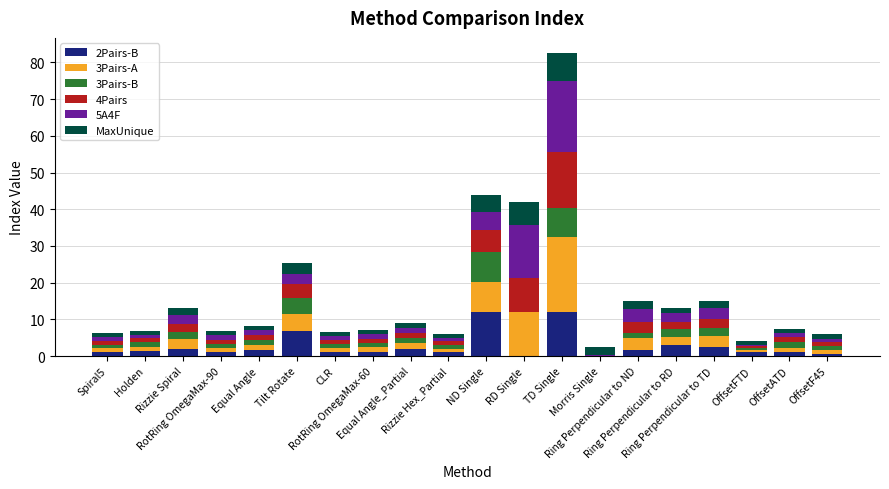

What are all the series names shown in the legend?

2Pairs-B, 3Pairs-A, 3Pairs-B, 4Pairs, 5A4F, MaxUnique